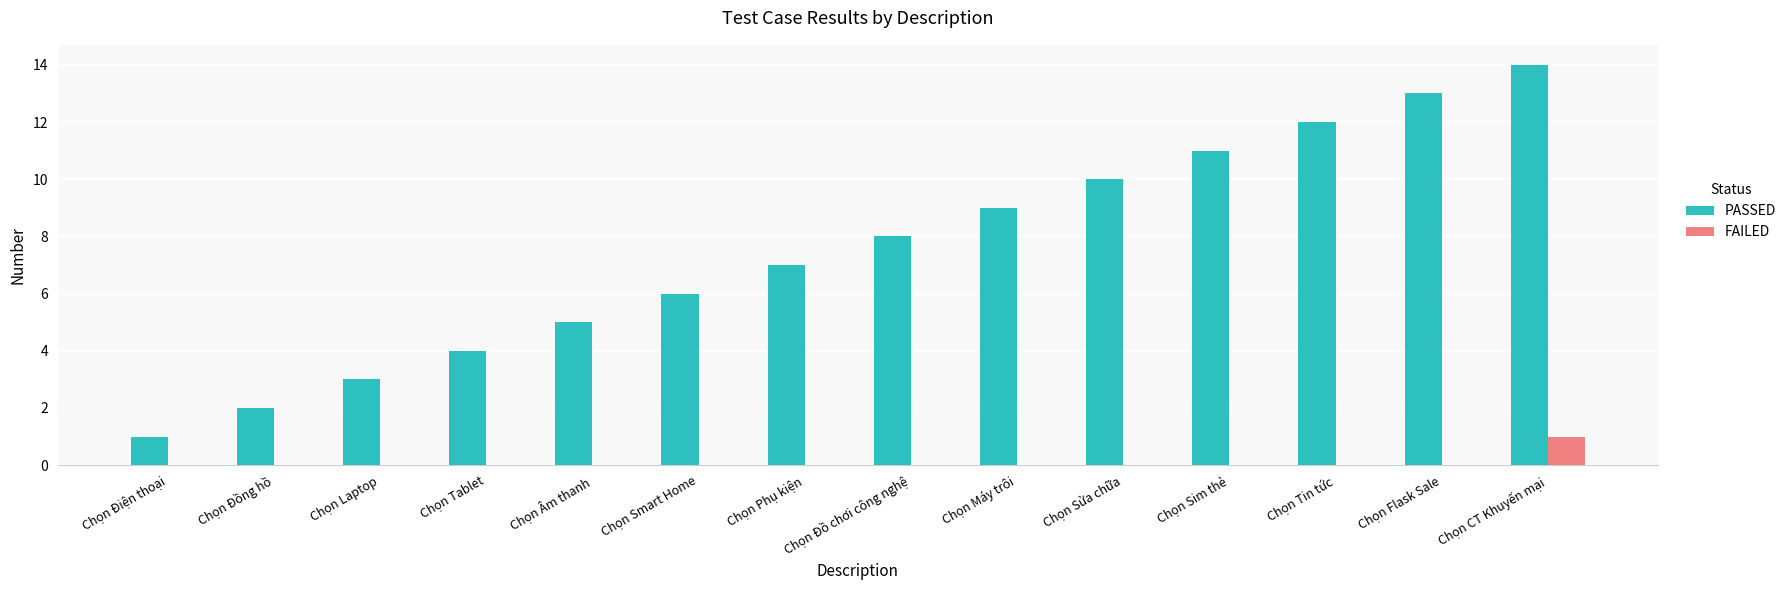

What is the sum of all PASSED values?

105